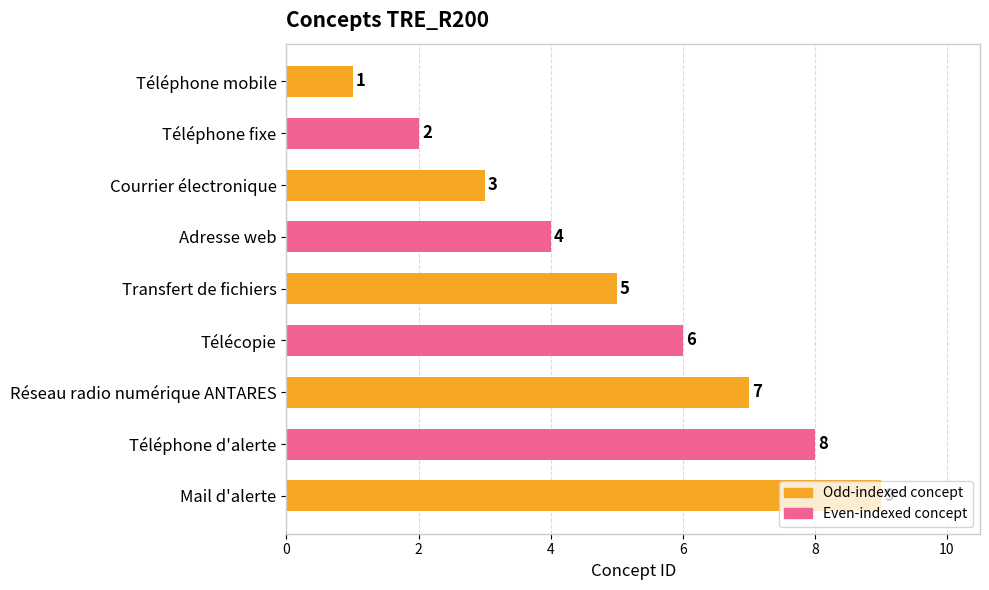

How many values are between 3 and 7?

5